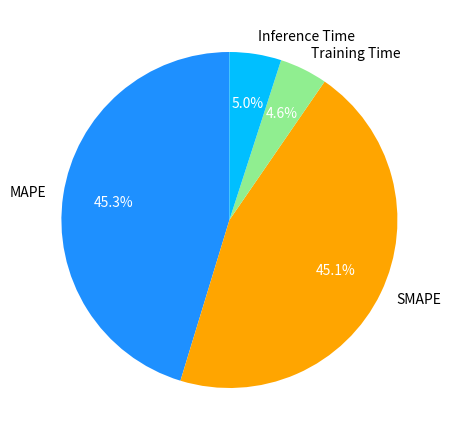

Does any single category account for the majority?

No